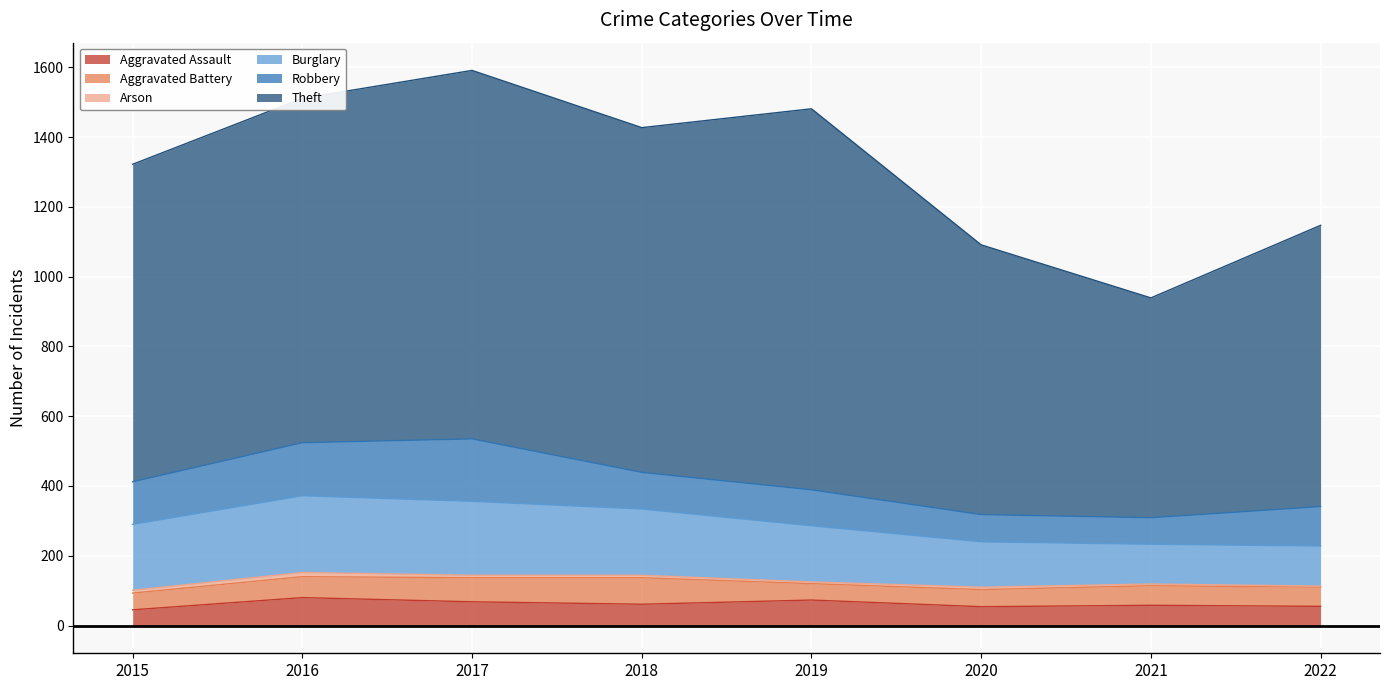

Which series has the largest range (max minus min)?

Theft